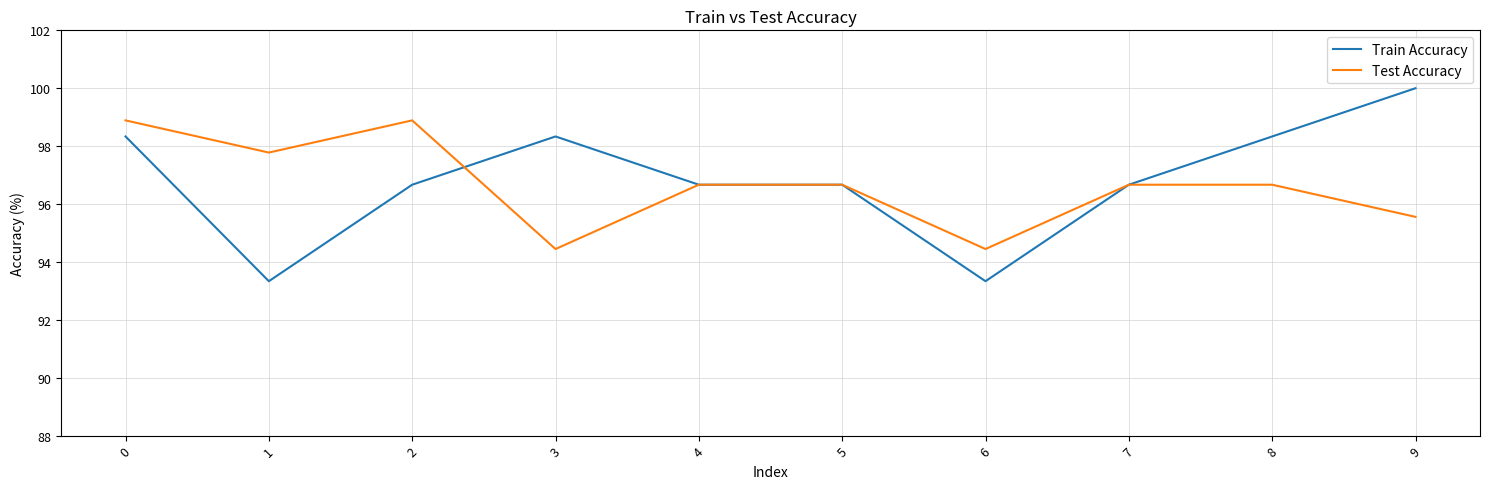

What are all the series names shown in the legend?

Train Accuracy, Test Accuracy